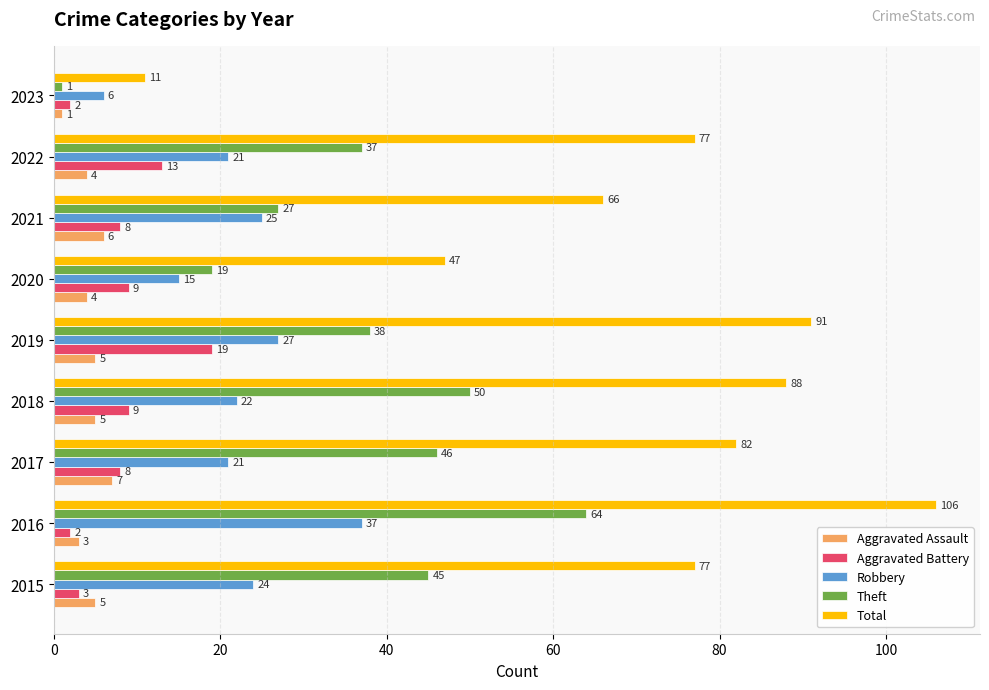

List the series in order of their peak value, lowest first.

Aggravated Assault, Aggravated Battery, Robbery, Theft, Total